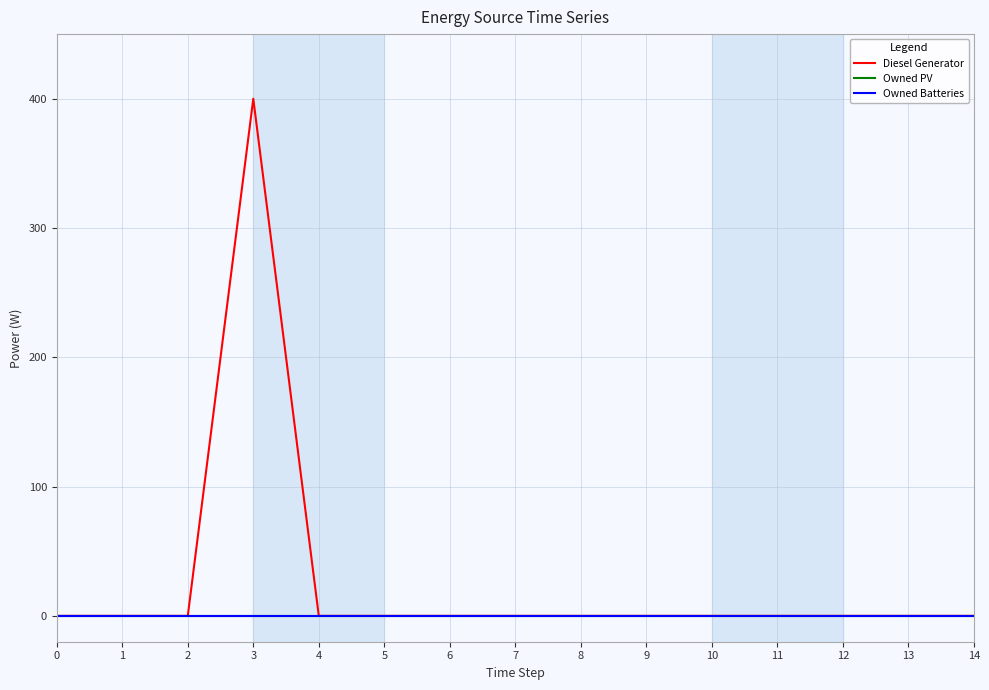

At how many categories does at least one series exceed 312?

1